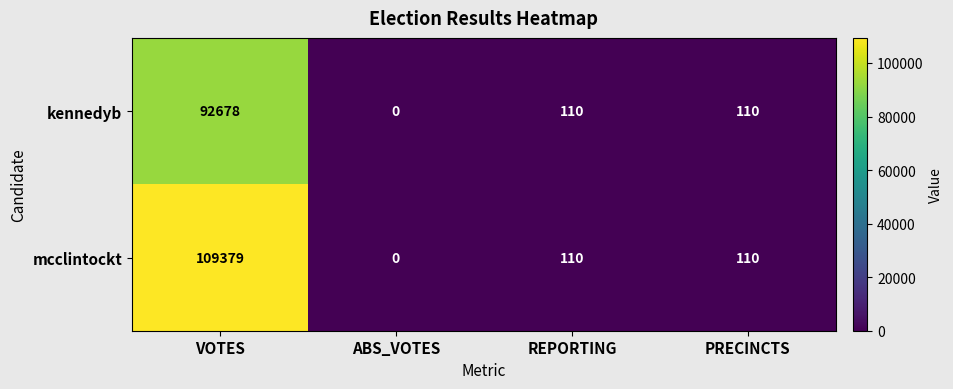

Which label corresponds to the largest value in the chart?

VOTES